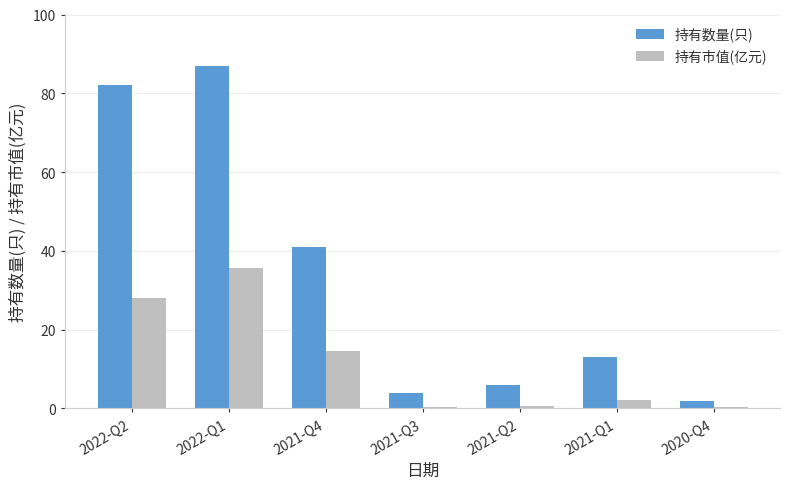

The 持有数量(只) series shows 4.0 at 2021-Q3. True or false?

True